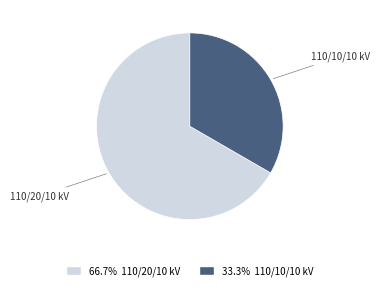

Does any single category account for the majority?

Yes